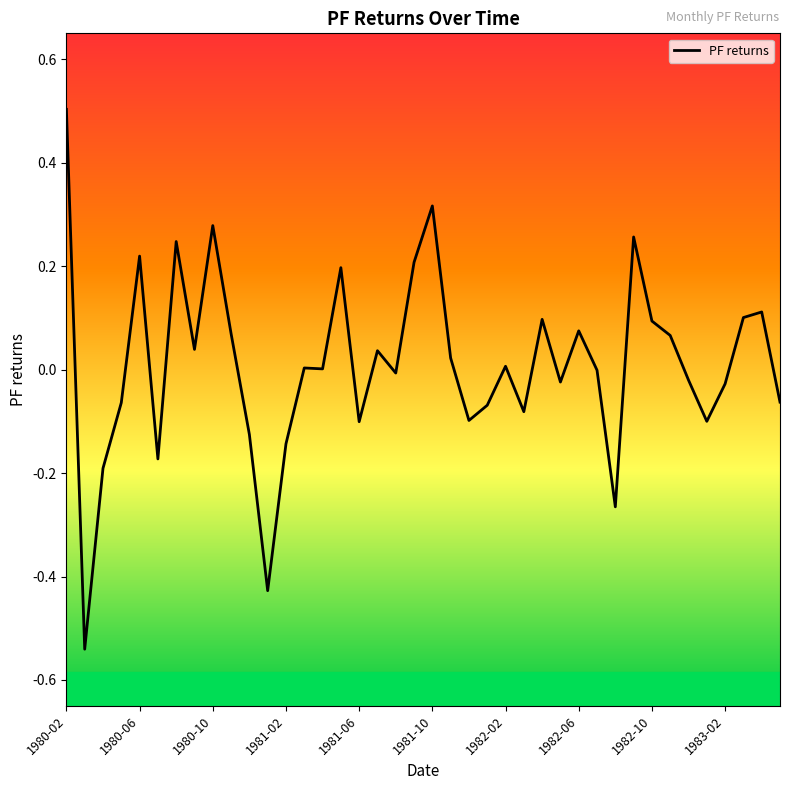

What is the maximum value shown in the chart?

0.5